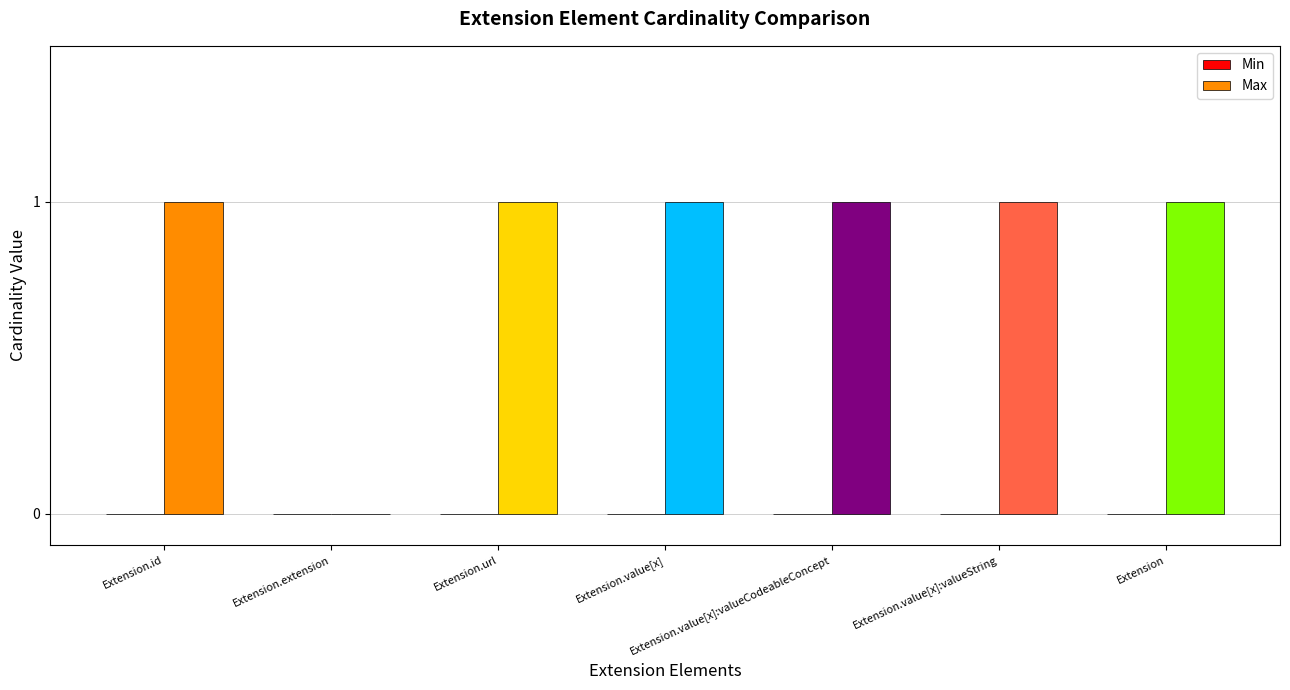

What is the sum of all values?

6